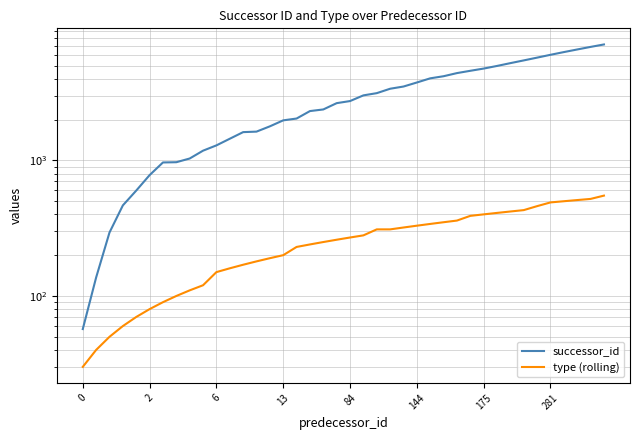

Which category has the highest value across all series?

39